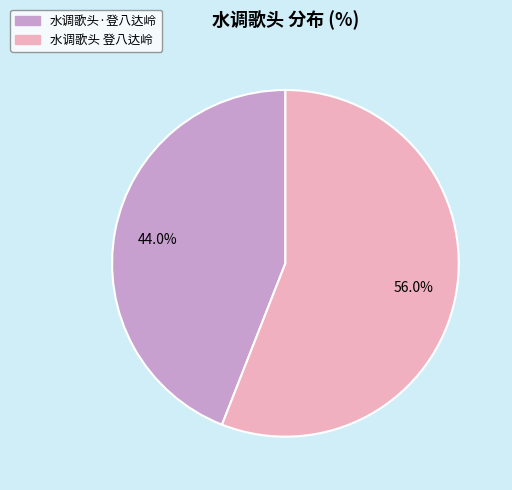

Is it true that 水调歌头 登八达岭 is 56% of the pie?

True